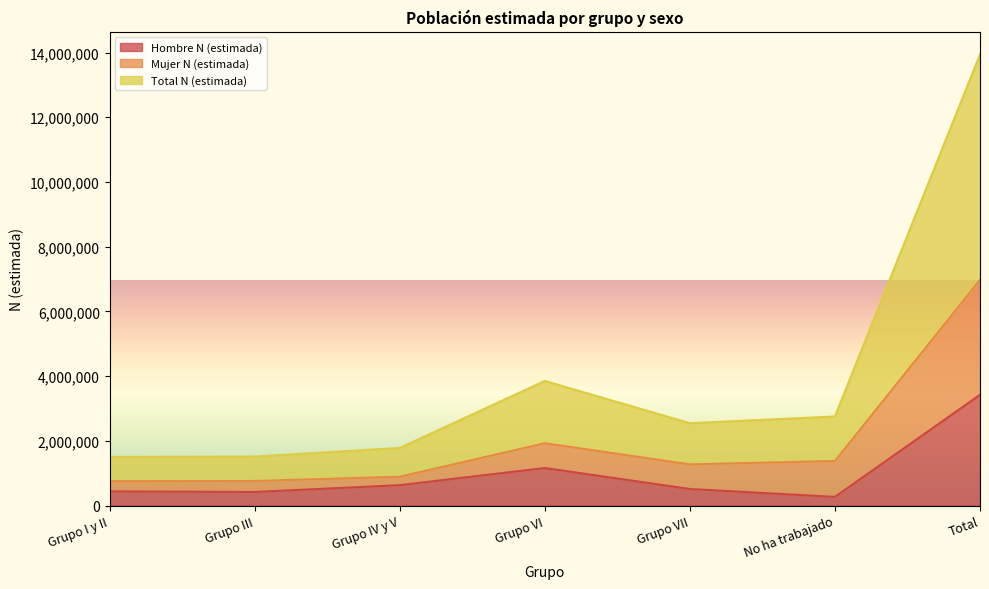

In Total N (estimada), how many points are lower than both neighbors (excluding endpoints)?

1